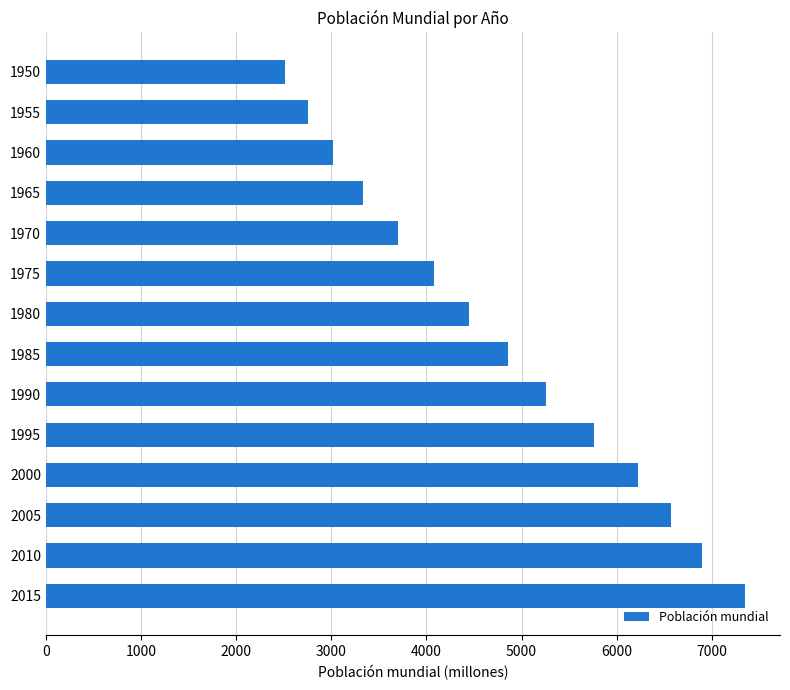

What is the change in value from 1950 to 1975?

+1561